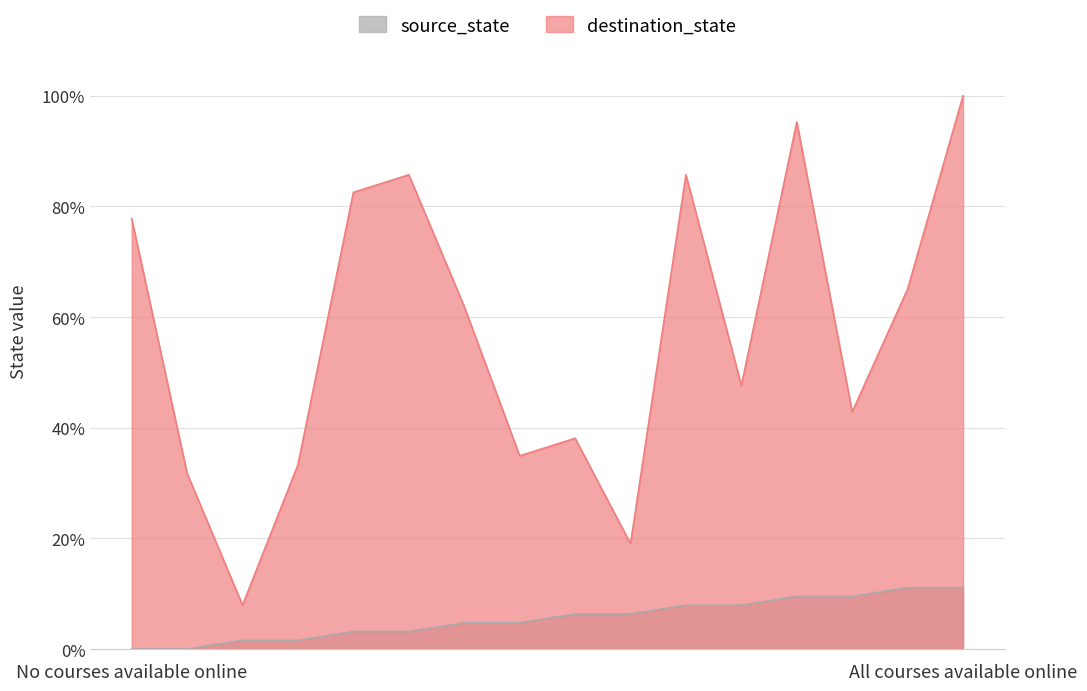

Does the chart have visible grid lines?

Yes